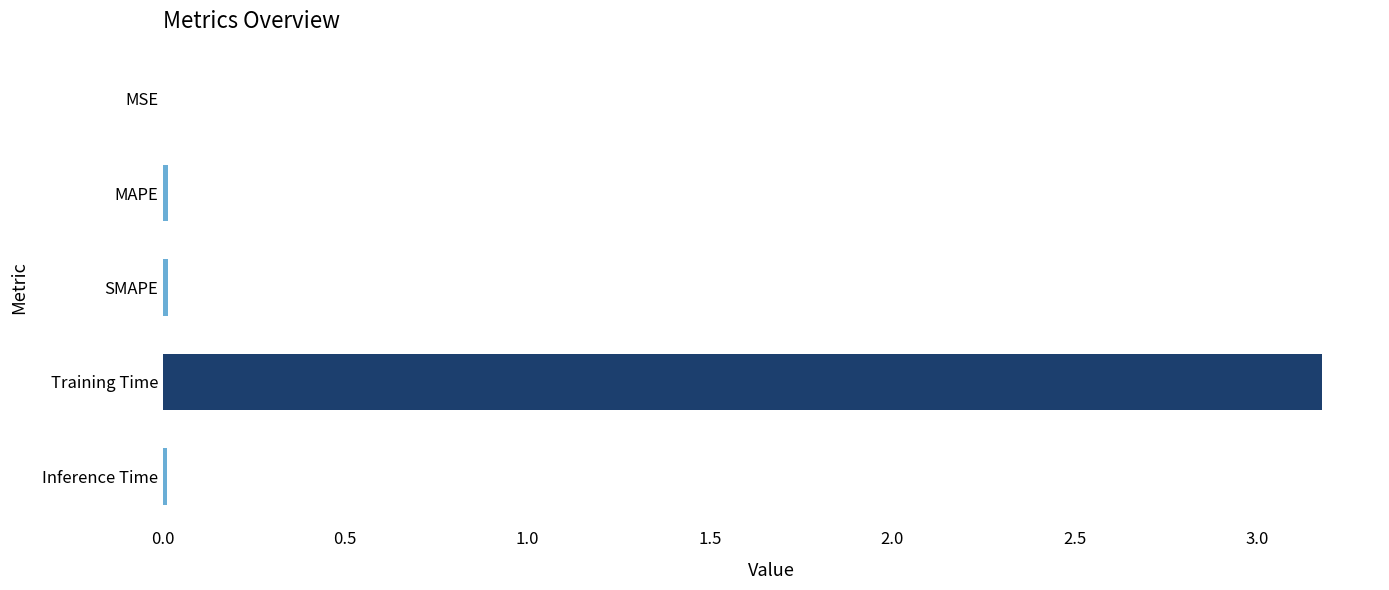

What is the sum of all values?

3.2